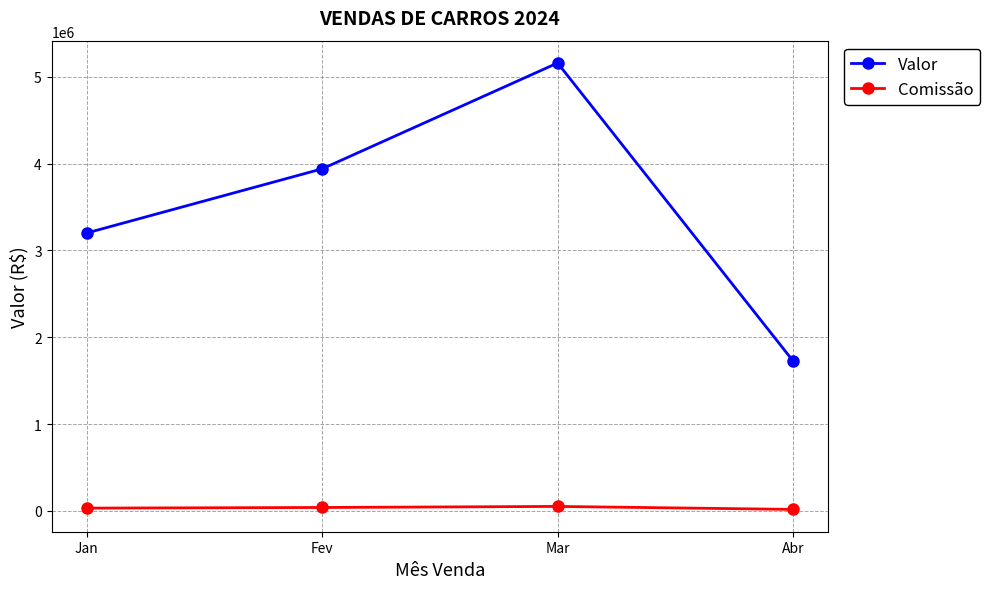

List the labels in order of Valor value, smallest first.

Abr, Jan, Fev, Mar